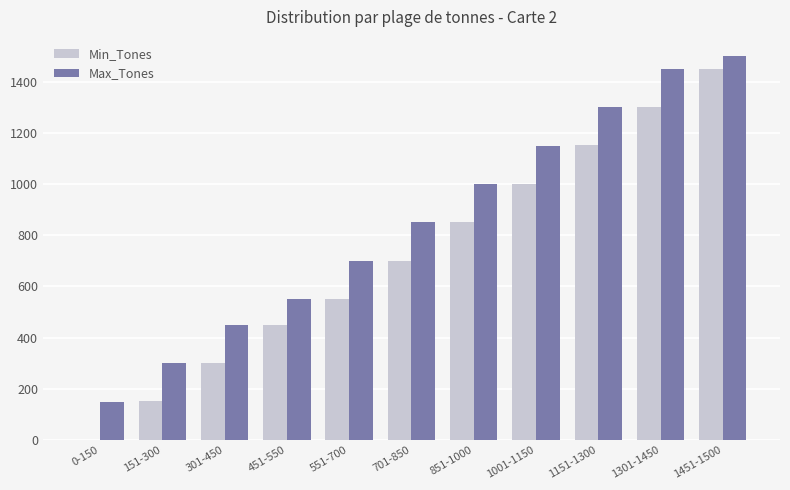

Which series has the widest spread of values?

Min_Tones